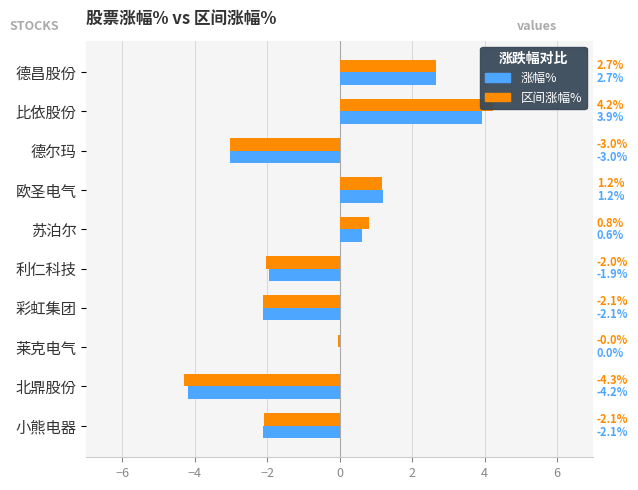

Which series changed the most between 德昌股份 and 德尔玛?

涨幅%